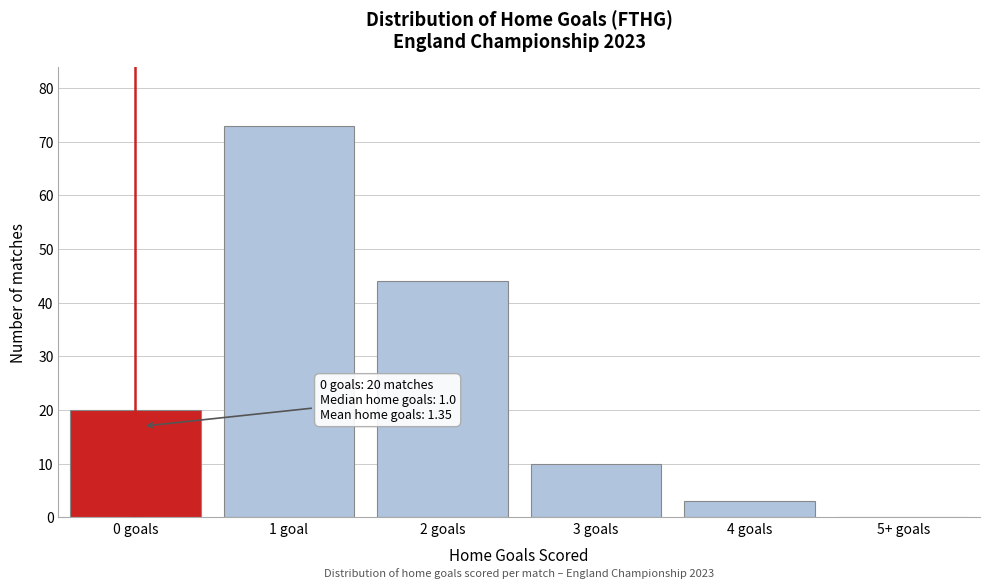

Reading left to right, extract all data points from this chart.

0 goals=20	1 goal=73	2 goals=44	3 goals=10	4 goals=3	5+ goals=0